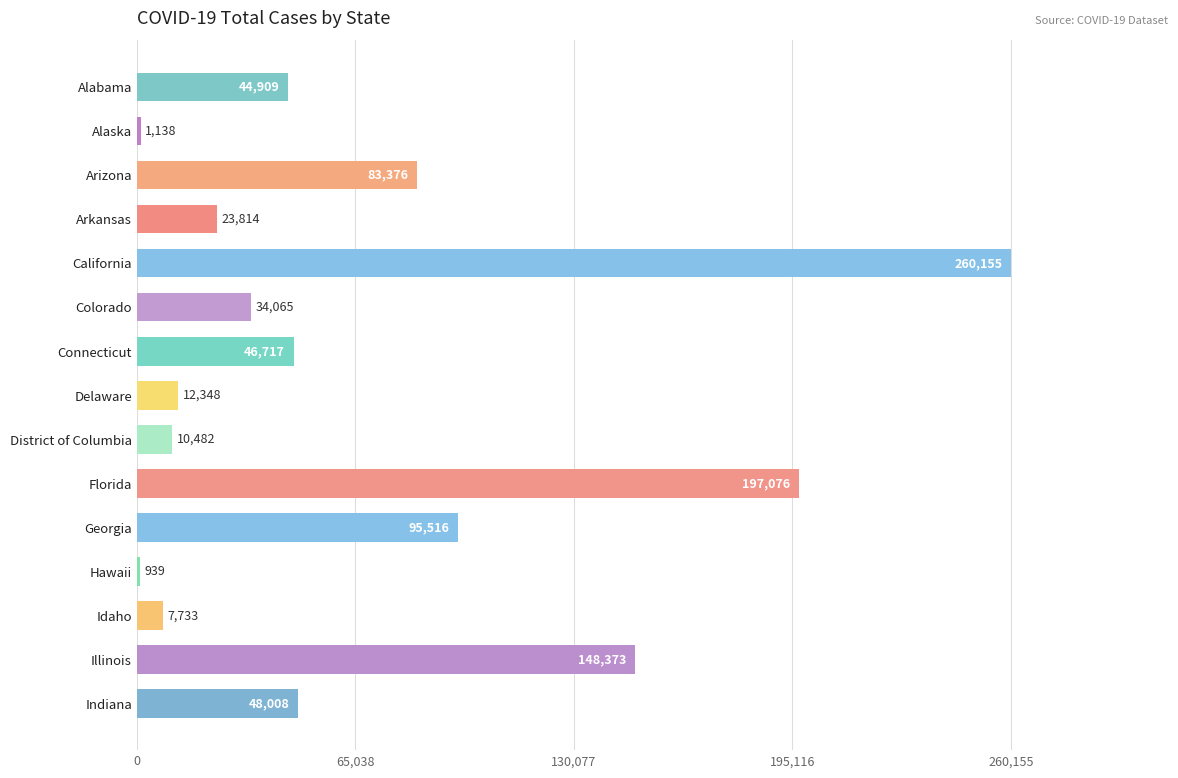

What is the value of the 10th bar from the top?

197076